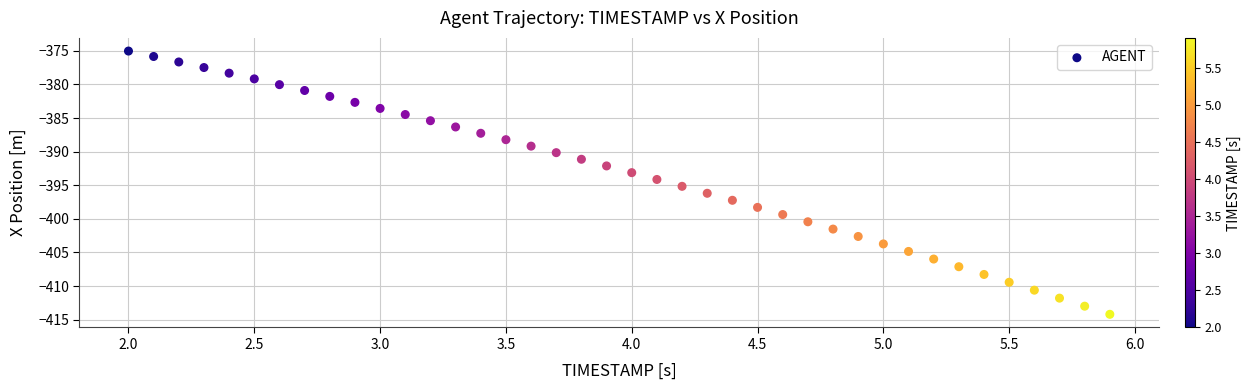

What is the range of X values (max minus min)?

3.9